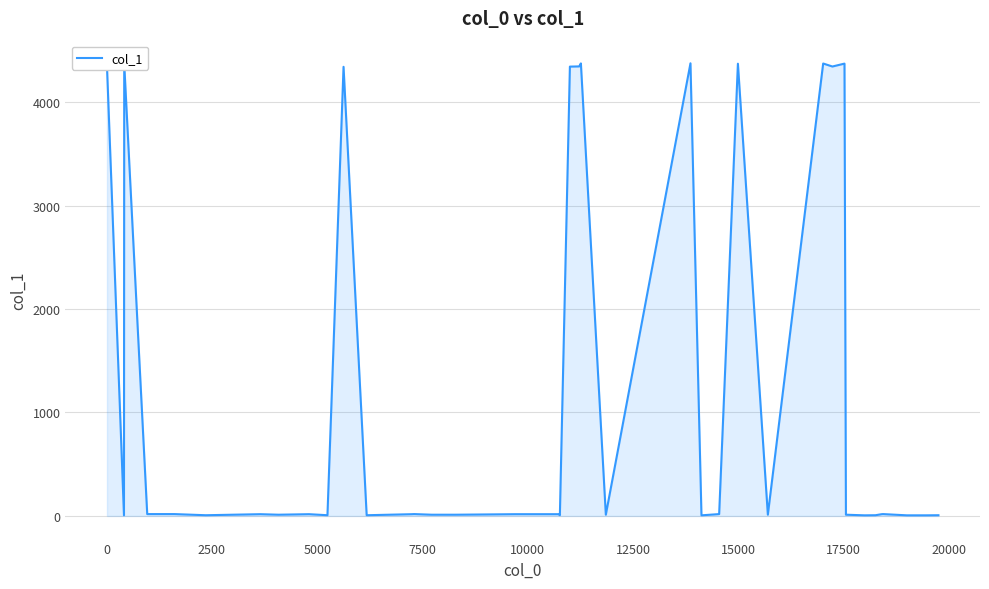

How many lines are shown in the chart?

1